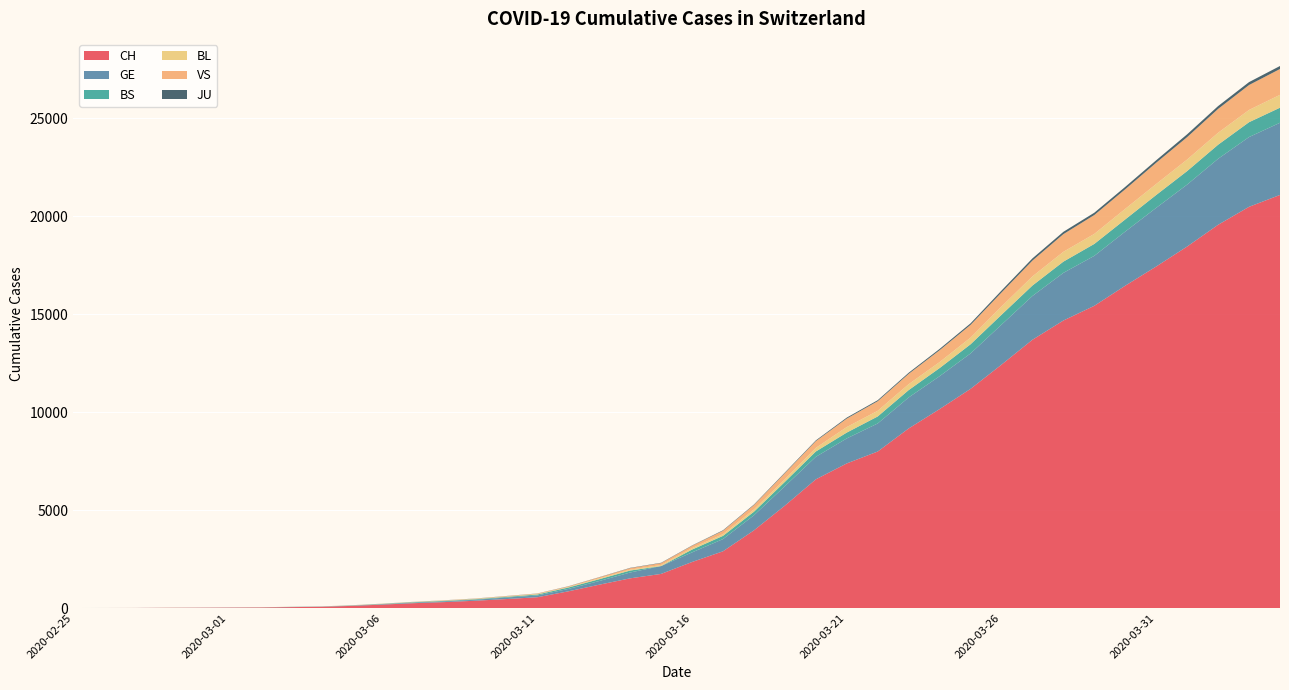

Reading left to right, transcribe all the data shown in this chart.

CH: 1	2	4	11	14	20	26	46	63	109	176	247	303	373	458	551	852	1191	1516	1742	2350	2896	3965	5229	6569	7382	7990	9167	10156	11188	12424	13695	14677	15429	16455	17435	18455	19564	20482	21088
GE: 0	1	1	3	5	7	7	9	9	13	18	30	40	49	79	90	121	188	298	401	490	623	769	991	1150	1276	1432	1582	1679	1809	2041	2234	2433	2550	2764	2994	3161	3369	3561	3683
BS: 0	0	1	1	1	1	1	3	3	8	15	21	24	28	33	49	73	92	100	0	144	165	182	222	272	299	358	376	414	466	505	534	573	609	621	657	691	718	758	771
BL: 0	0	0	1	2	2	2	2	2	6	6	15	19	20	22	26	26	42	47	54	76	89	116	134	184	282	289	302	306	341	422	466	502	511	539	561	588	610	625	656
VS: 0	0	0	1	1	0	3	3	4	5	6	0	7	12	17	22	30	53	76	98	116	173	225	311	346	433	490	527	606	651	715	808	902	964	1000	1085	1145	1218	1273	1319
JU: 0	0	0	0	0	0	0	1	1	2	3	4	4	5	6	6	9	10	15	16	17	24	26	31	37	49	51	57	66	78	99	112	118	118	122	127	144	145	149	153